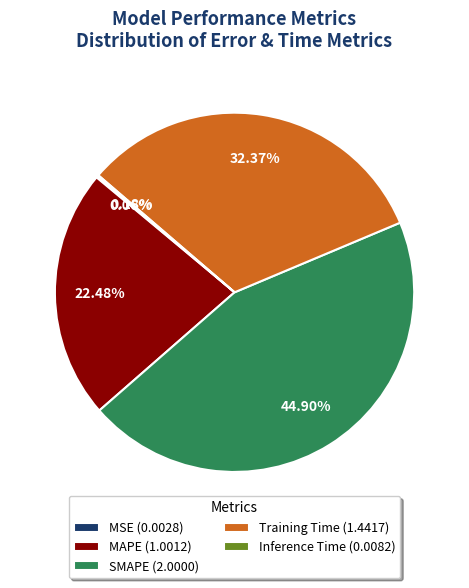

Between Training Time (1.4417) and MAPE (1.0012), which is larger?

Training Time (1.4417)